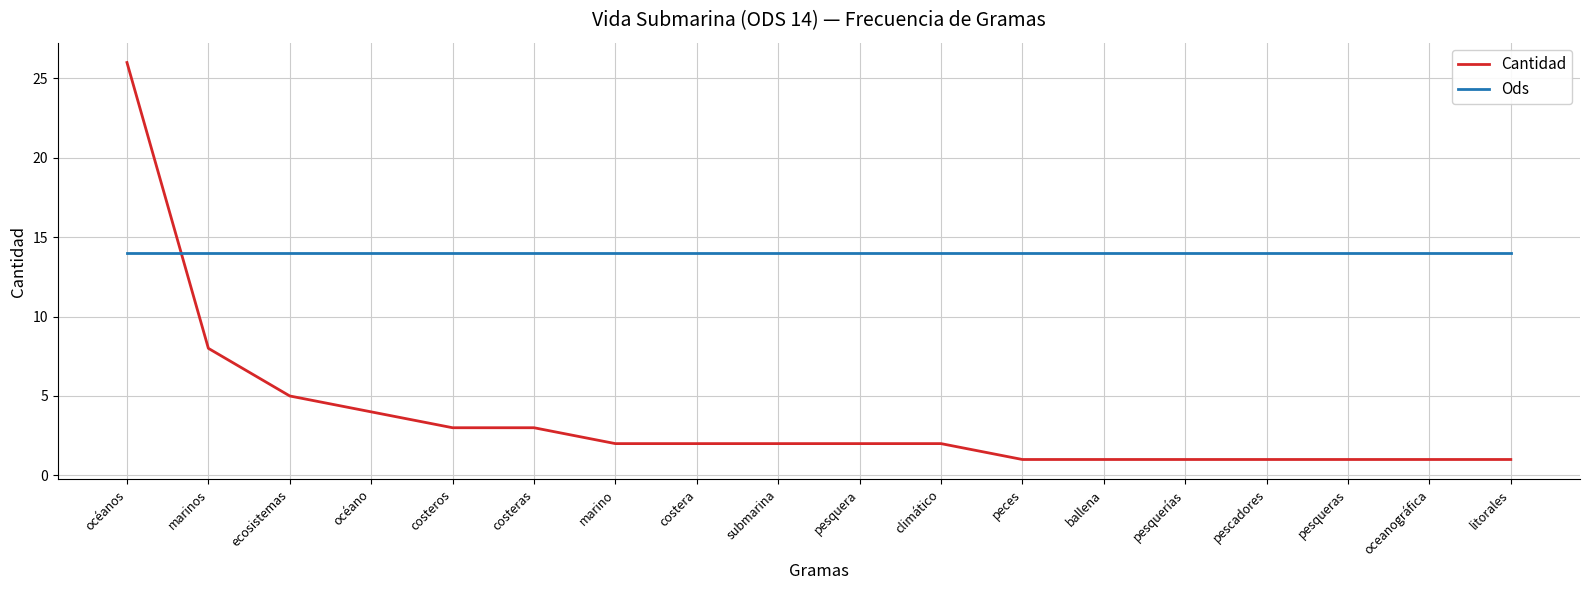

What is the greatest value displayed?

26